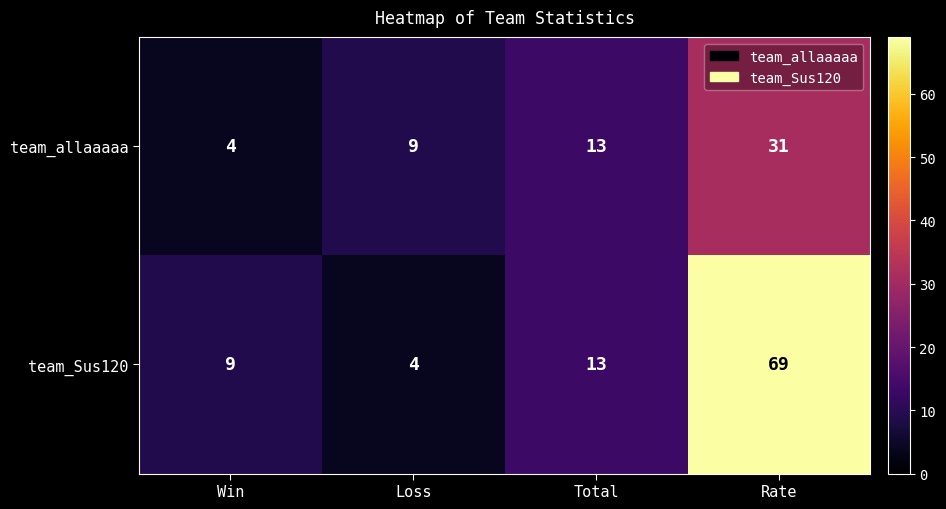

The team_allaaaaa series shows 4 at Win. True or false?

True